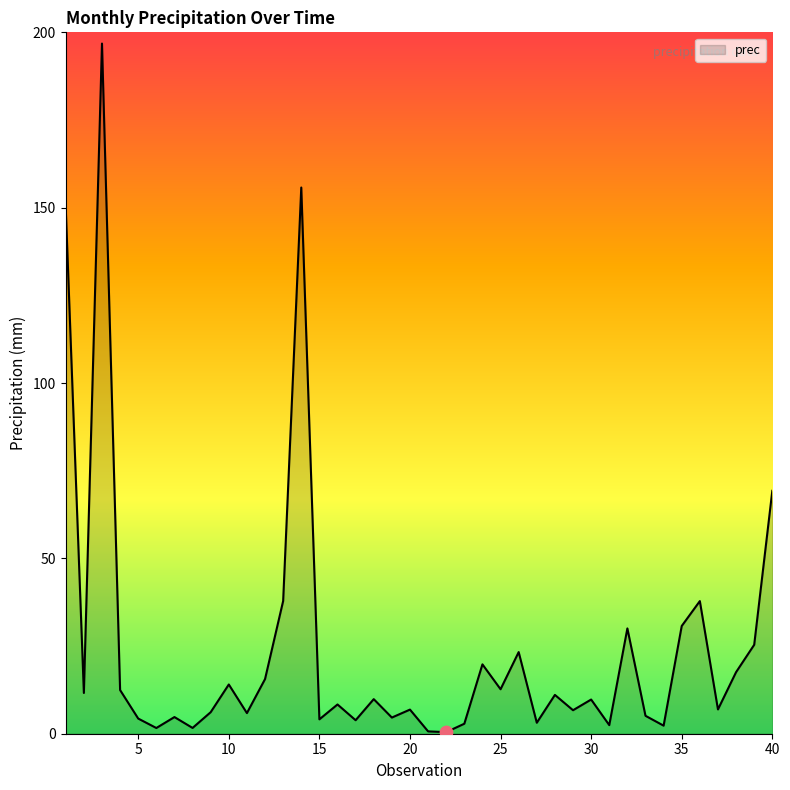

What is the difference between the maximum and minimum values?

196.4